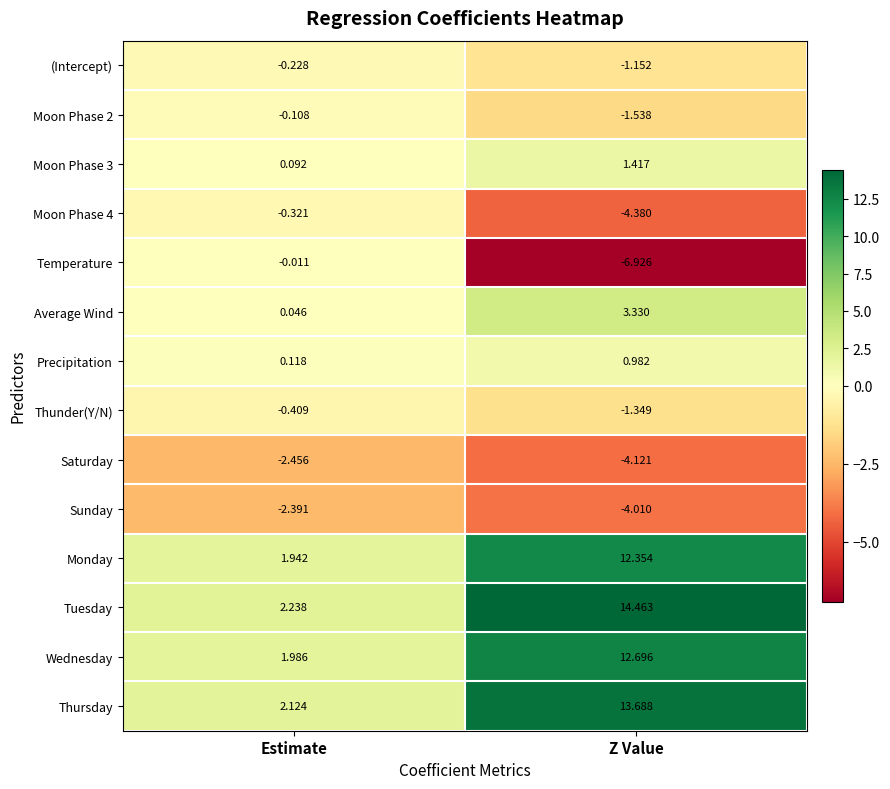

Which label corresponds to the smallest value in the chart?

Z Value